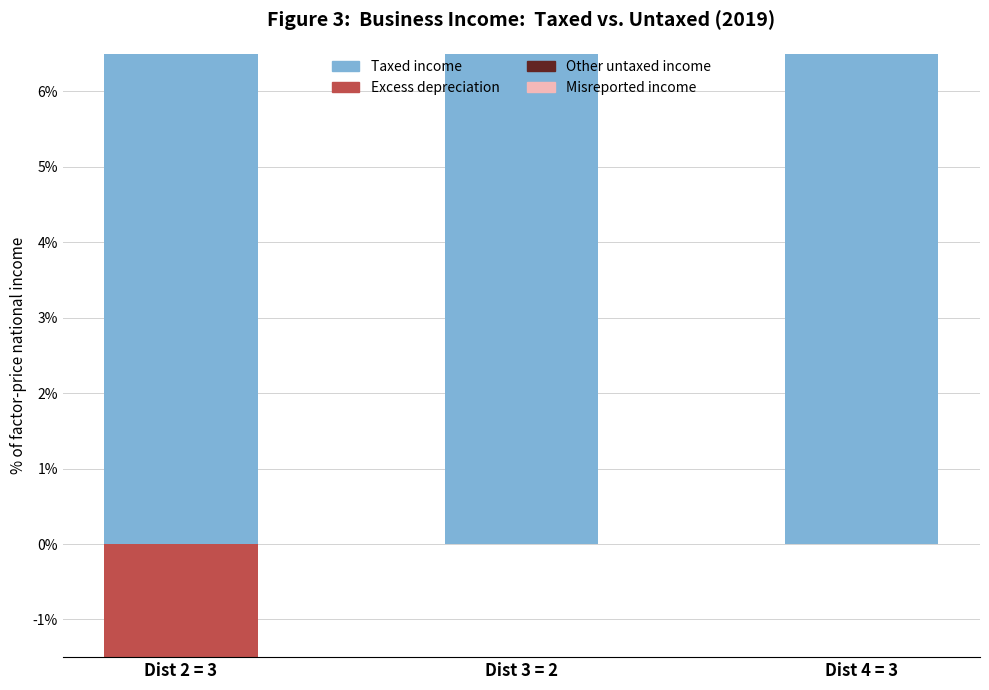

Which category has the lowest value across all series?

Dist 2 = 3